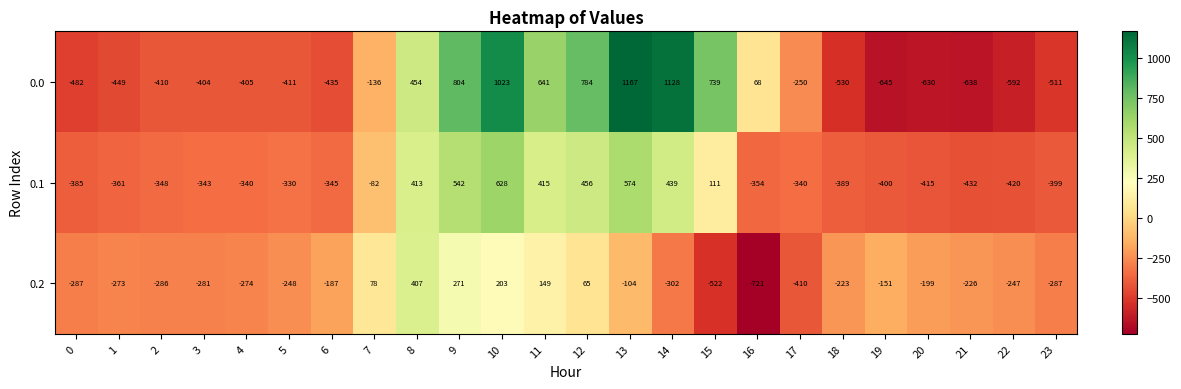

List the series in order of their overall mean, lowest first.

0.2, 0.1, 0.0